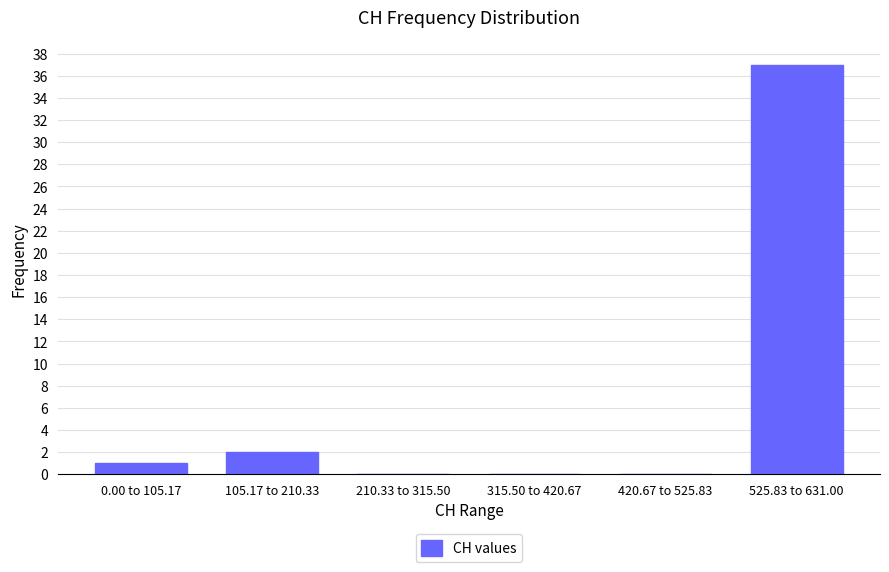

Reading left to right, what are all the values shown in this chart?

0.00 to 105.17=1	105.17 to 210.33=2	210.33 to 315.50=0	315.50 to 420.67=0	420.67 to 525.83=0	525.83 to 631.00=37